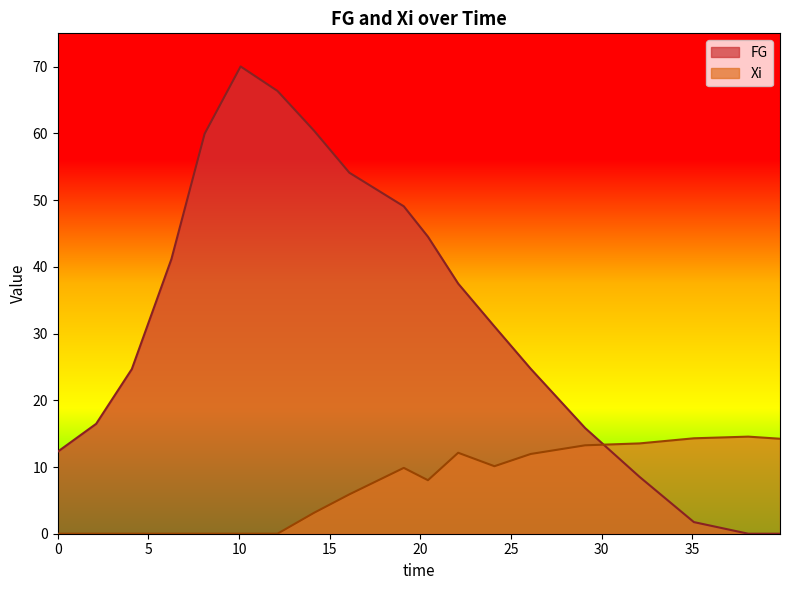

Rank the series by their maximum value, from highest to lowest.

FG, Xi